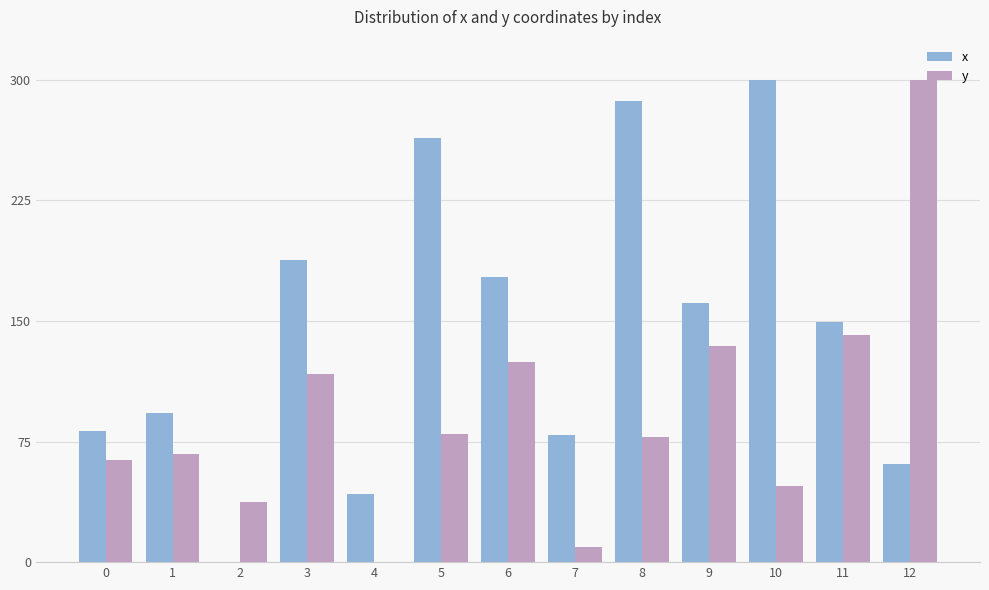

Which series changed the most between 9 and 10?

x